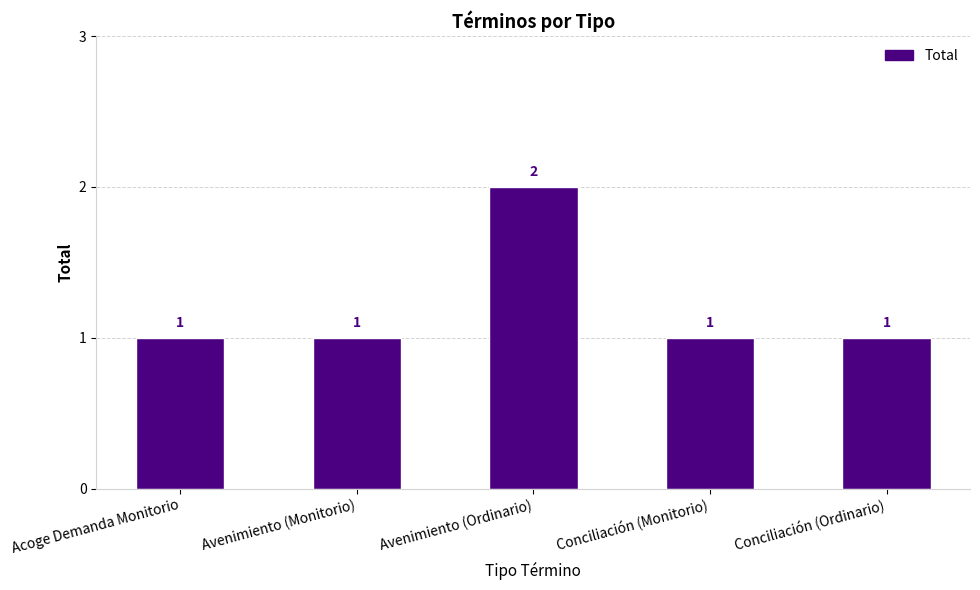

What is the ratio of the value at Conciliación (Monitorio) to the value at Avenimiento (Monitorio)?

1.0